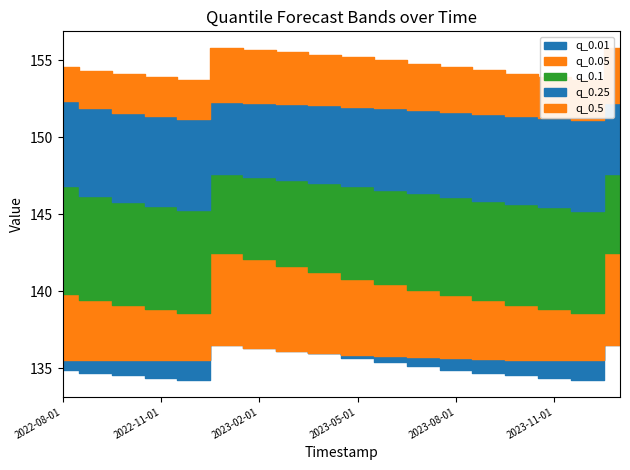

What is the difference between the maximum and minimum values in the q_0.01 series?

2.8